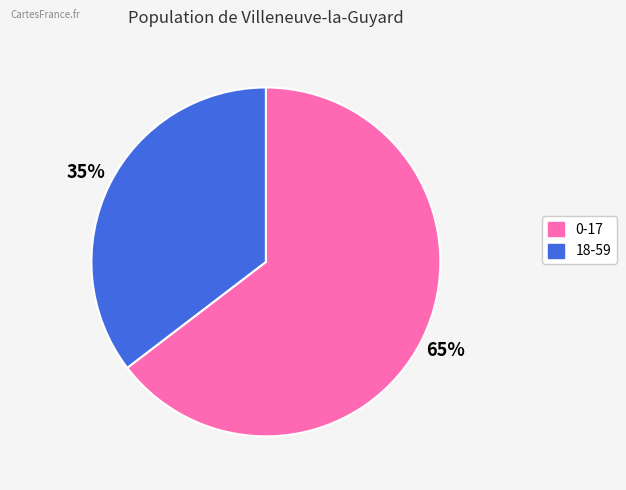

Is there a majority slice in this chart?

Yes